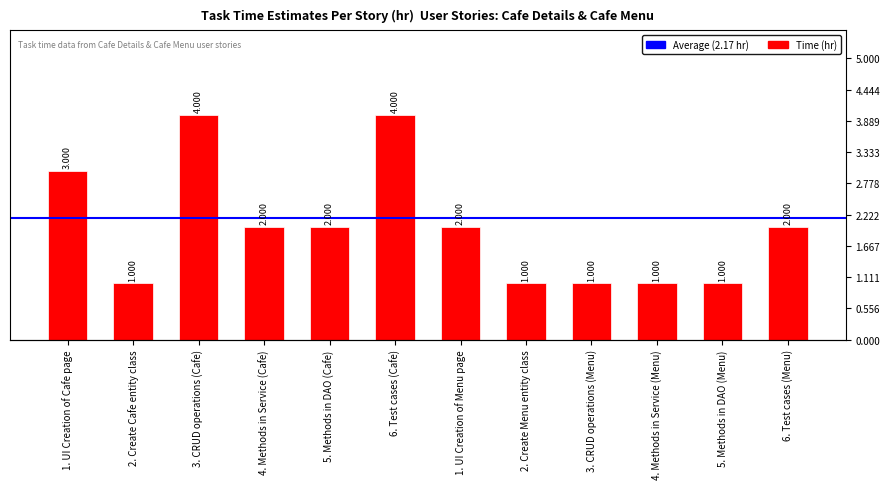

The value at 3. CRUD operations (Cafe) is 4. True or false?

True